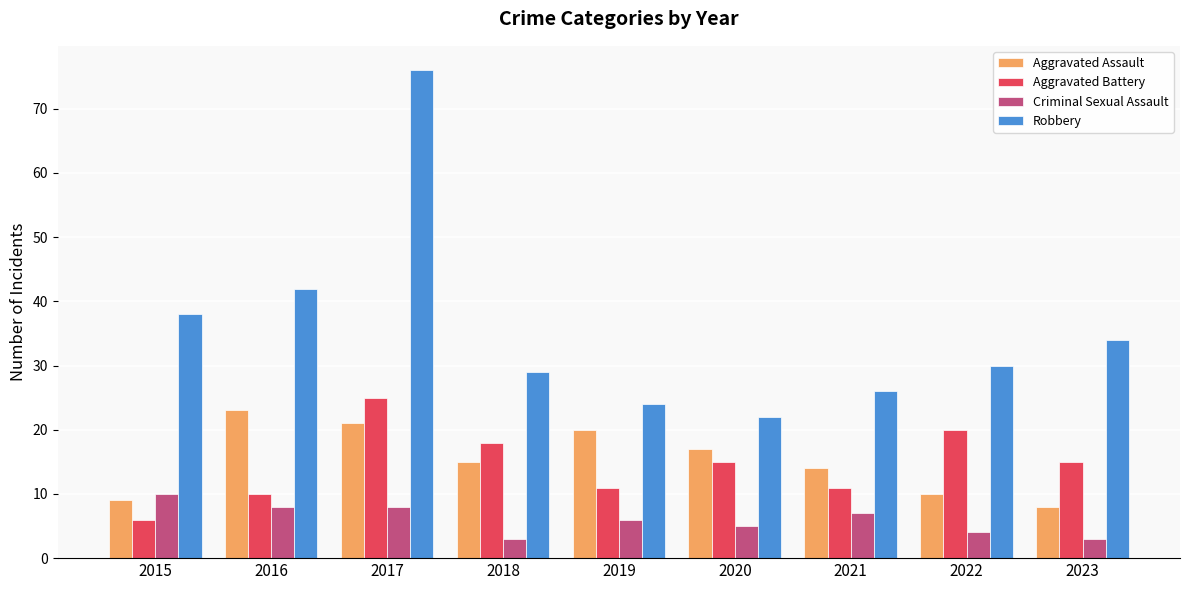

How many data points in Aggravated Battery are less than 15?

4